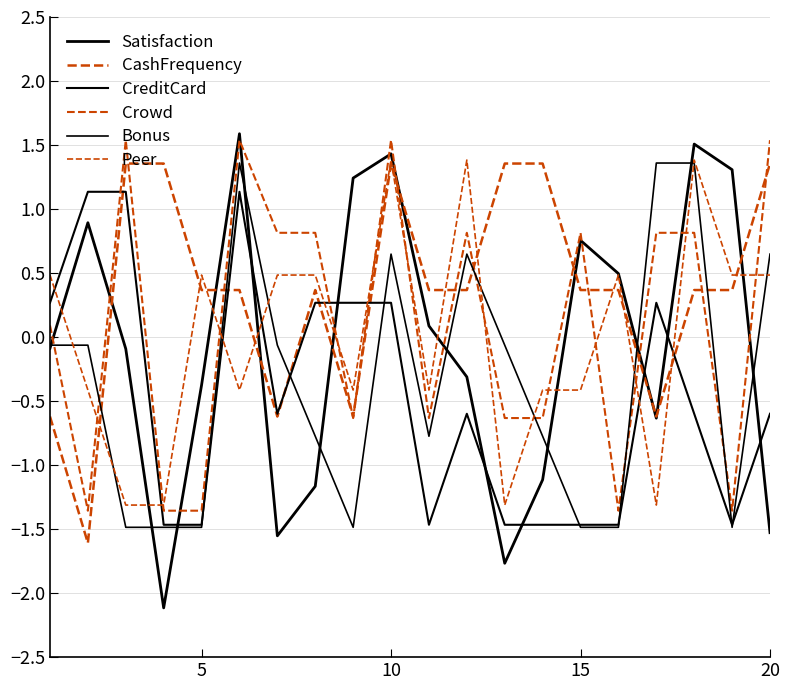

Does the chart have visible grid lines?

Yes